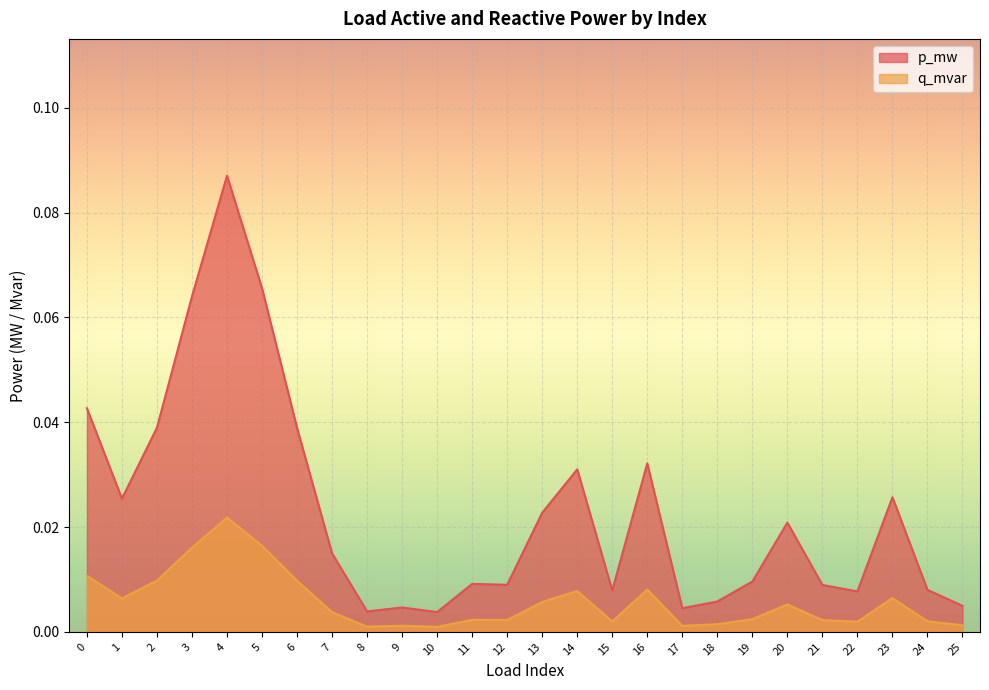

True or false: p_mw and q_mvar intersect in this chart.

False